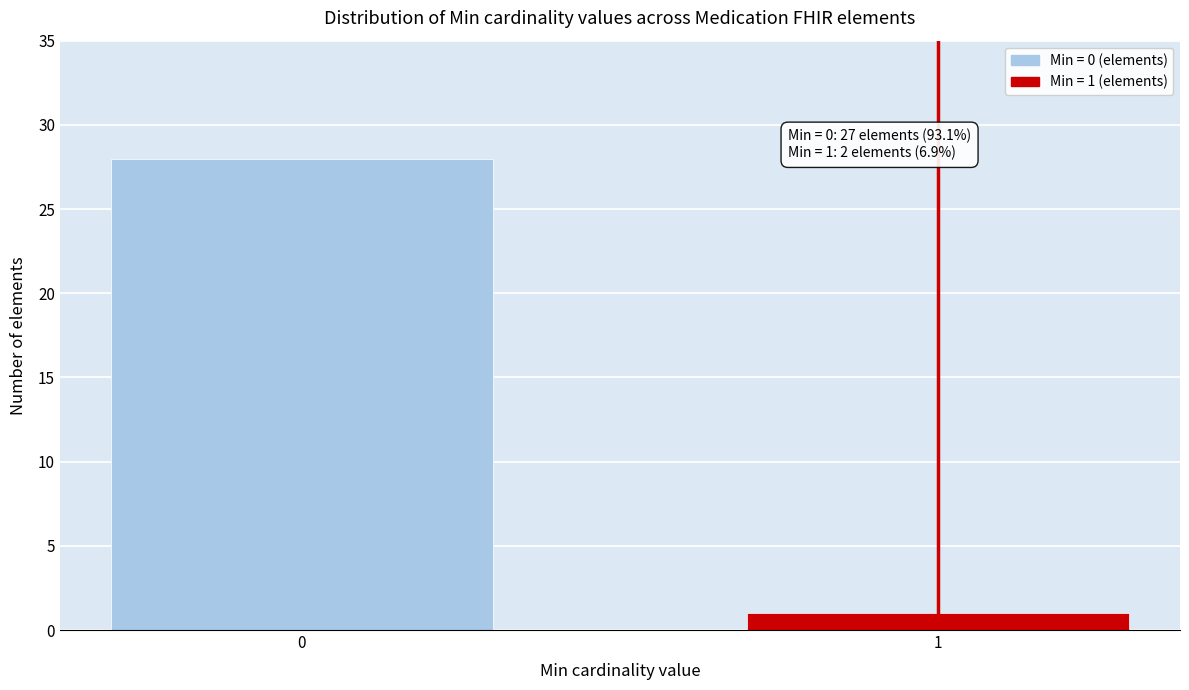

Reading left to right, transcribe all the data shown in this chart.

28	1